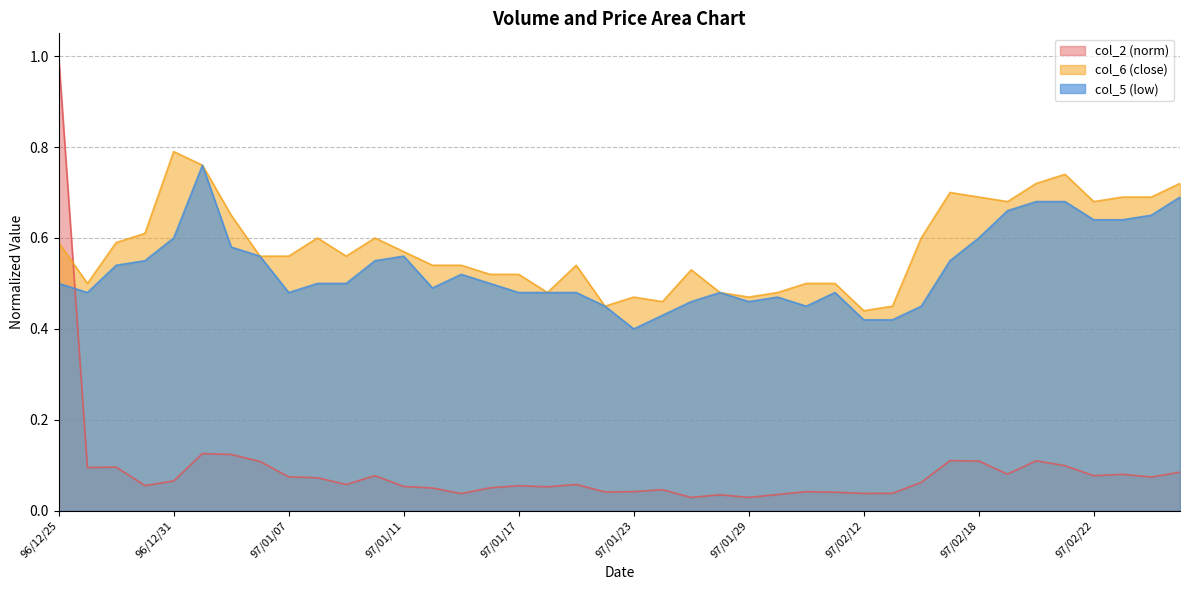

What is the label of the 36th point from the left?

97/02/21